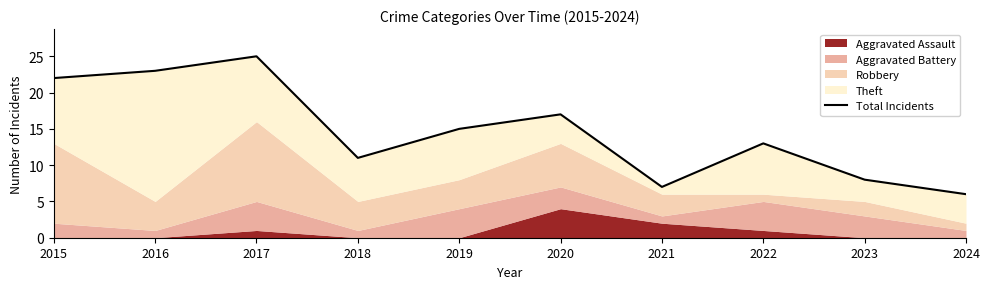

What is the sum of the values at 2024 and 2020?

23